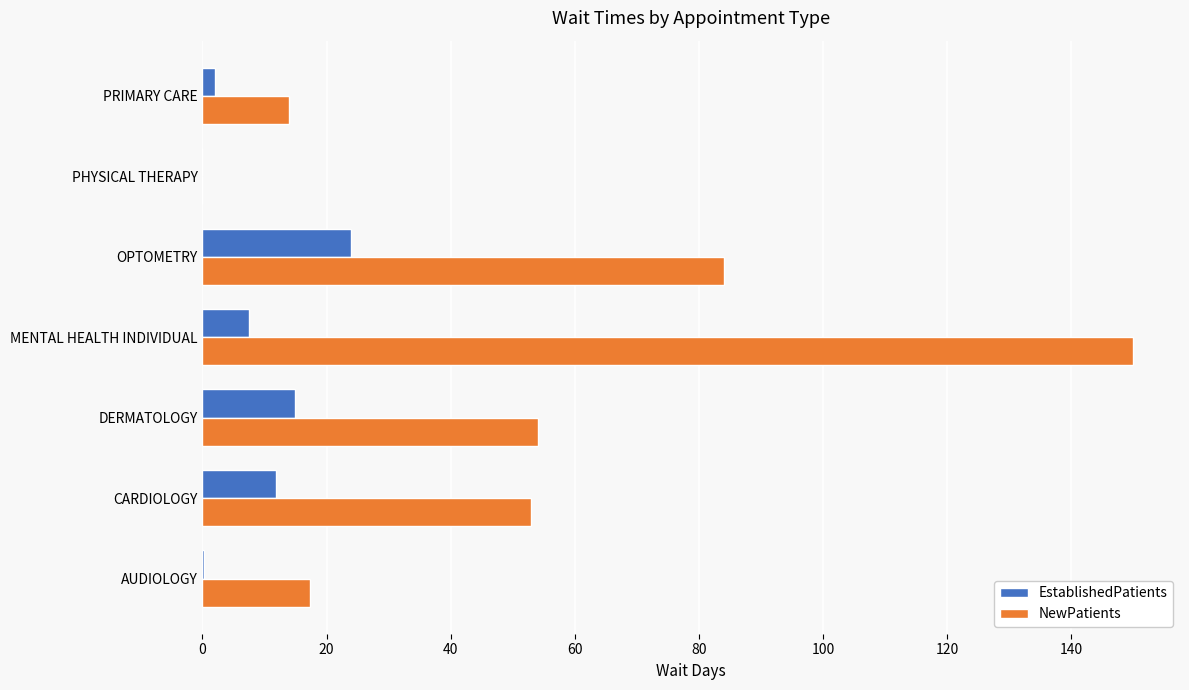

True or false: NewPatients has a value of 54.0 at DERMATOLOGY.

True